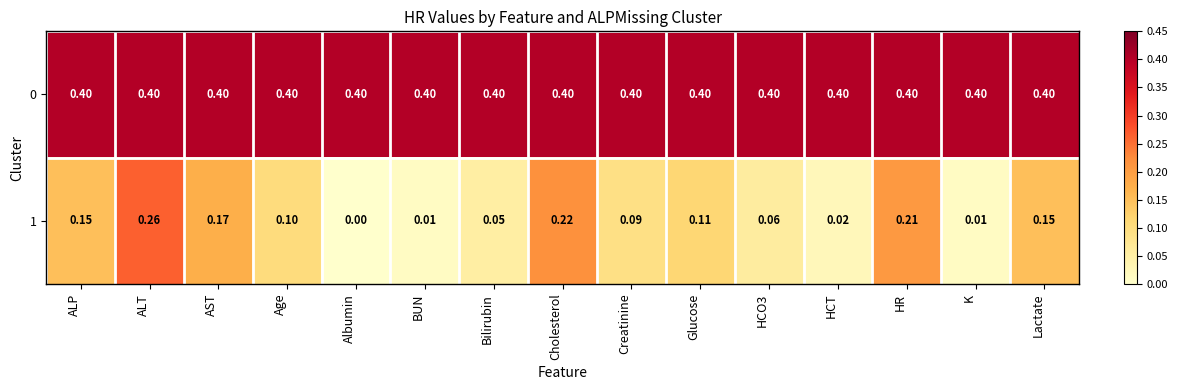

At which label is 1 closest to 0?

Albumin